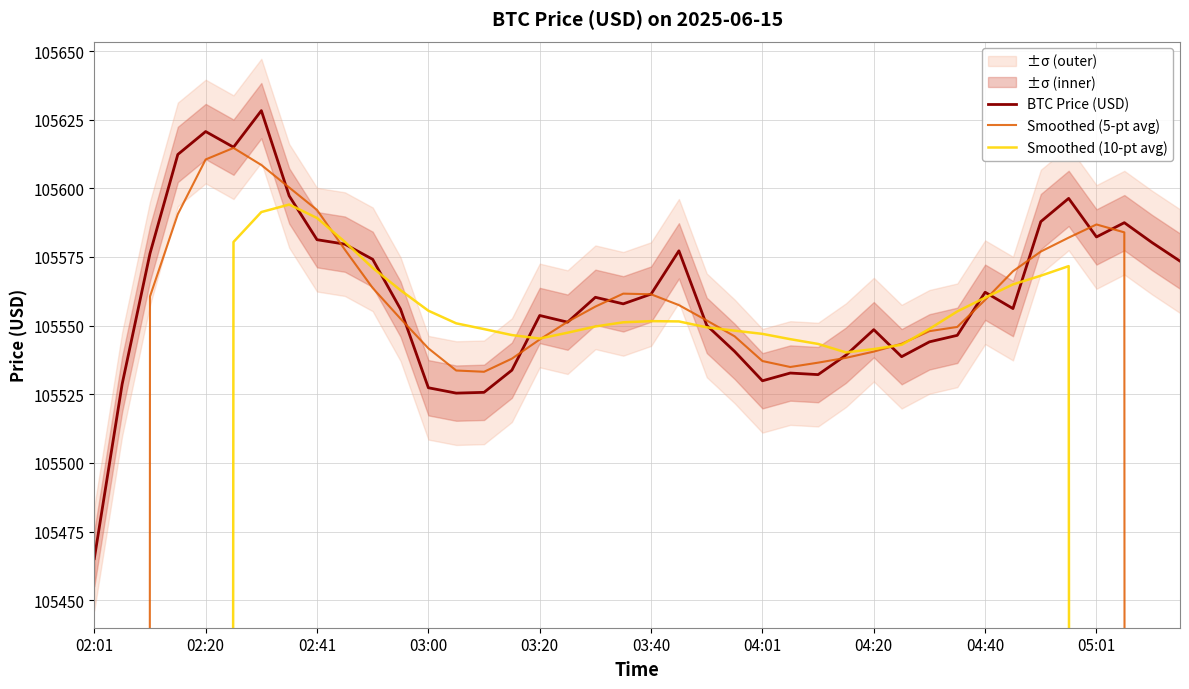

Count the number of categories in the chart.

40